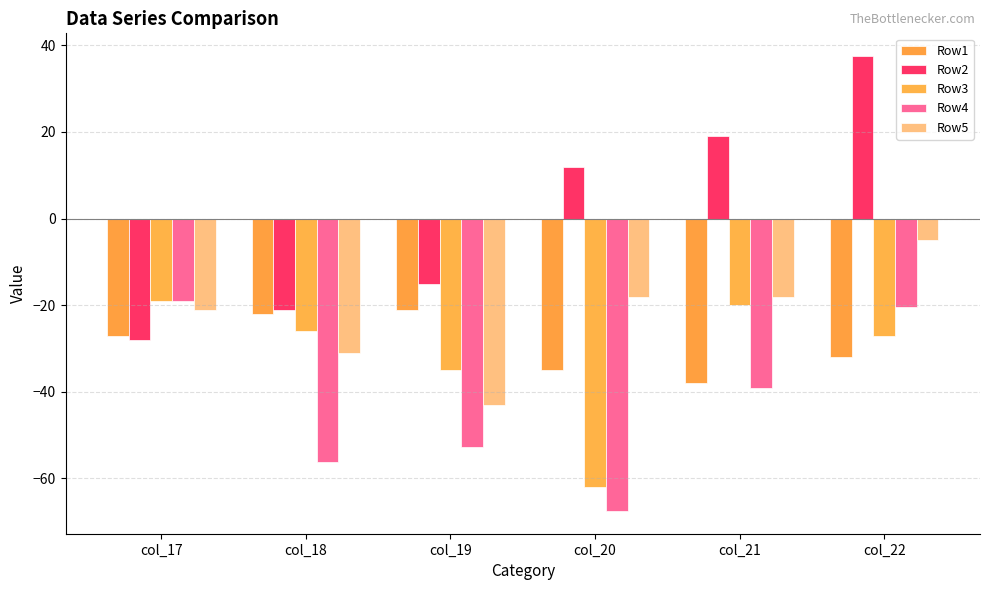

How many data points in Row4 are above -39?

2